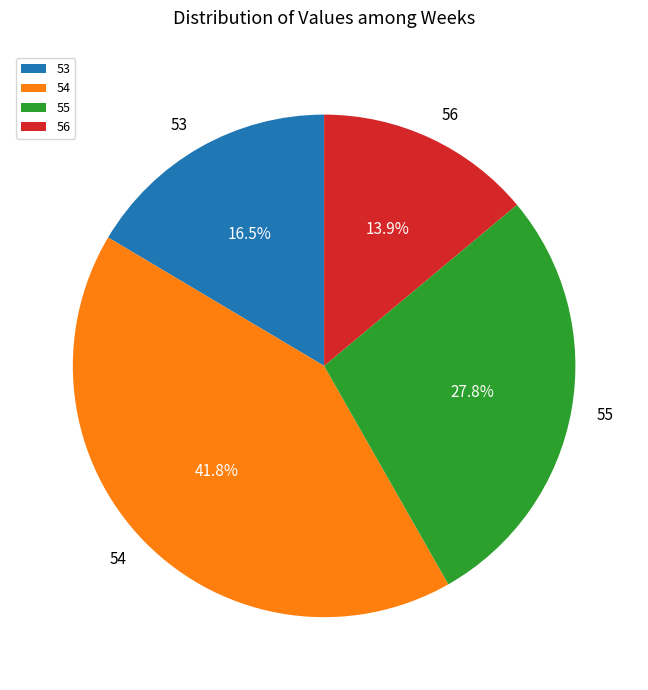

What percentage is the 54 slice, to the nearest percent?

42%